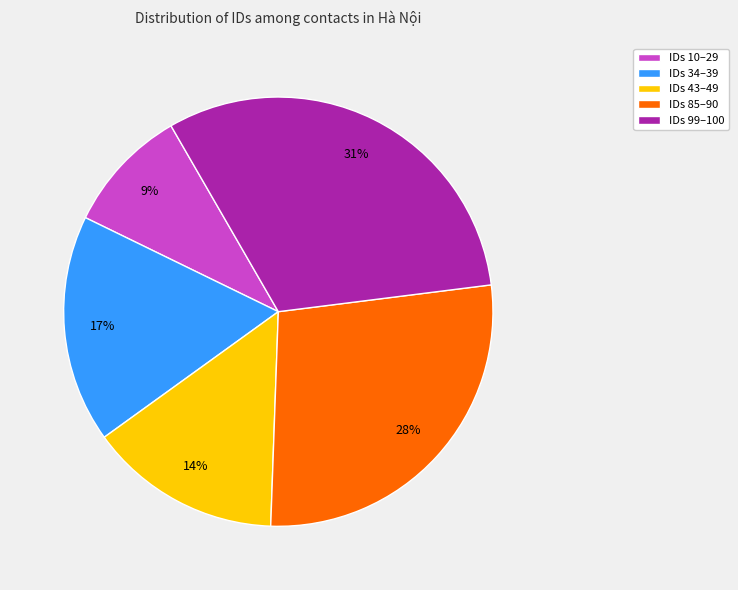

To the nearest percent, what is the average slice percentage?

20%